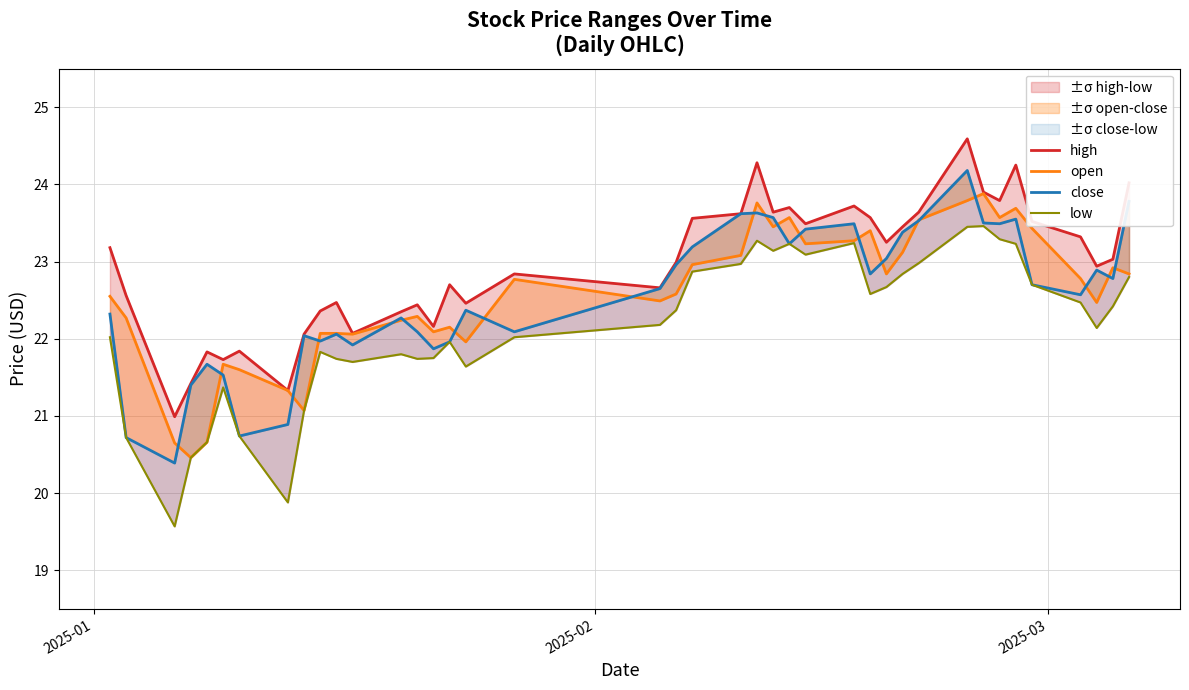

Which series has the widest spread of values?

low